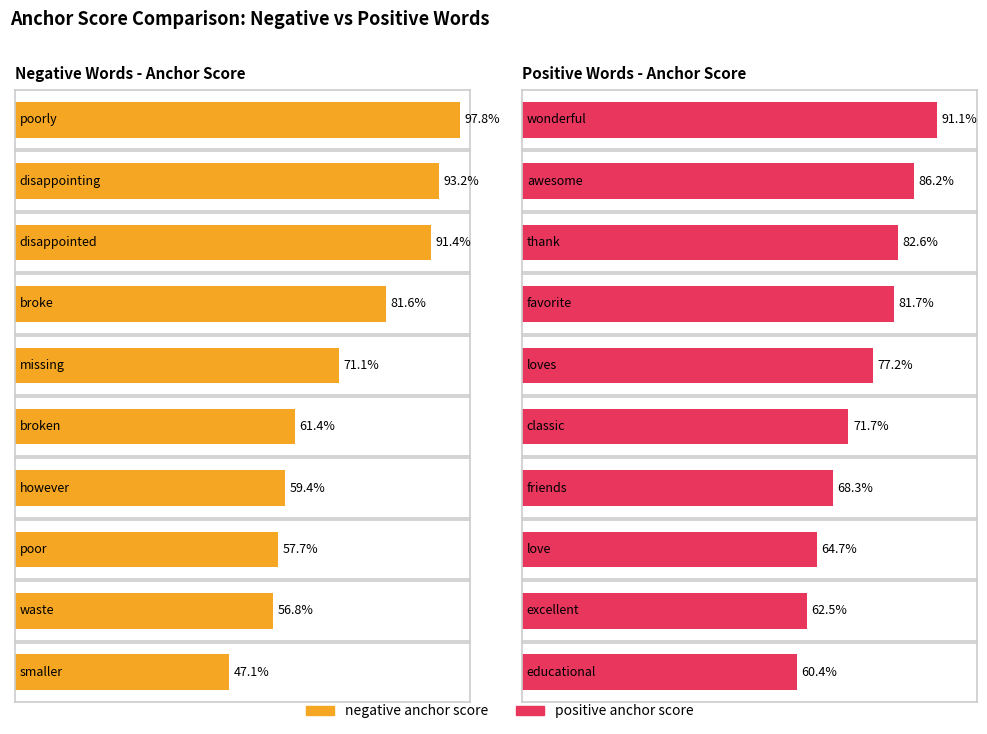

True or false: negative anchor score has a value of 0.9 at disappointing/awesome.

True